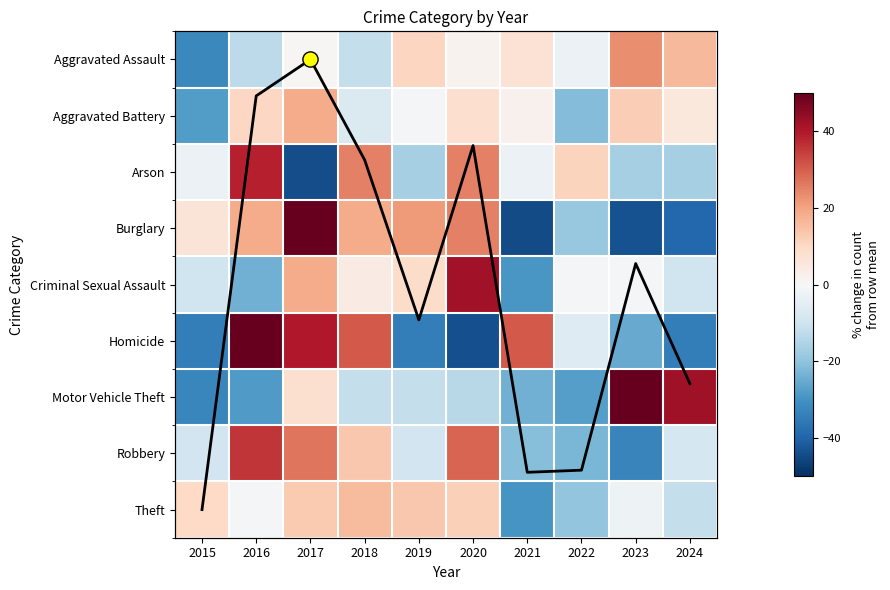

What is the greatest value displayed?

100.2